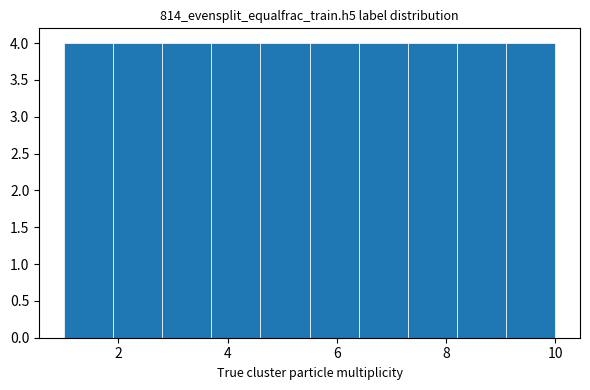

Reading left to right, list every bar in this chart as the range it spans on the x-axis followed by its height. Neither the bar edges nor the heights are printed on the chart, so give them approximately, as read against the axes.

1.0 to 1.9: 4
1.9 to 2.8: 4
2.8 to 3.7: 4
3.7 to 4.6: 4
4.6 to 5.5: 4
5.5 to 6.4: 4
6.4 to 7.3: 4
7.3 to 8.2: 4
8.2 to 9.1: 4
9.1 to 10.0: 4